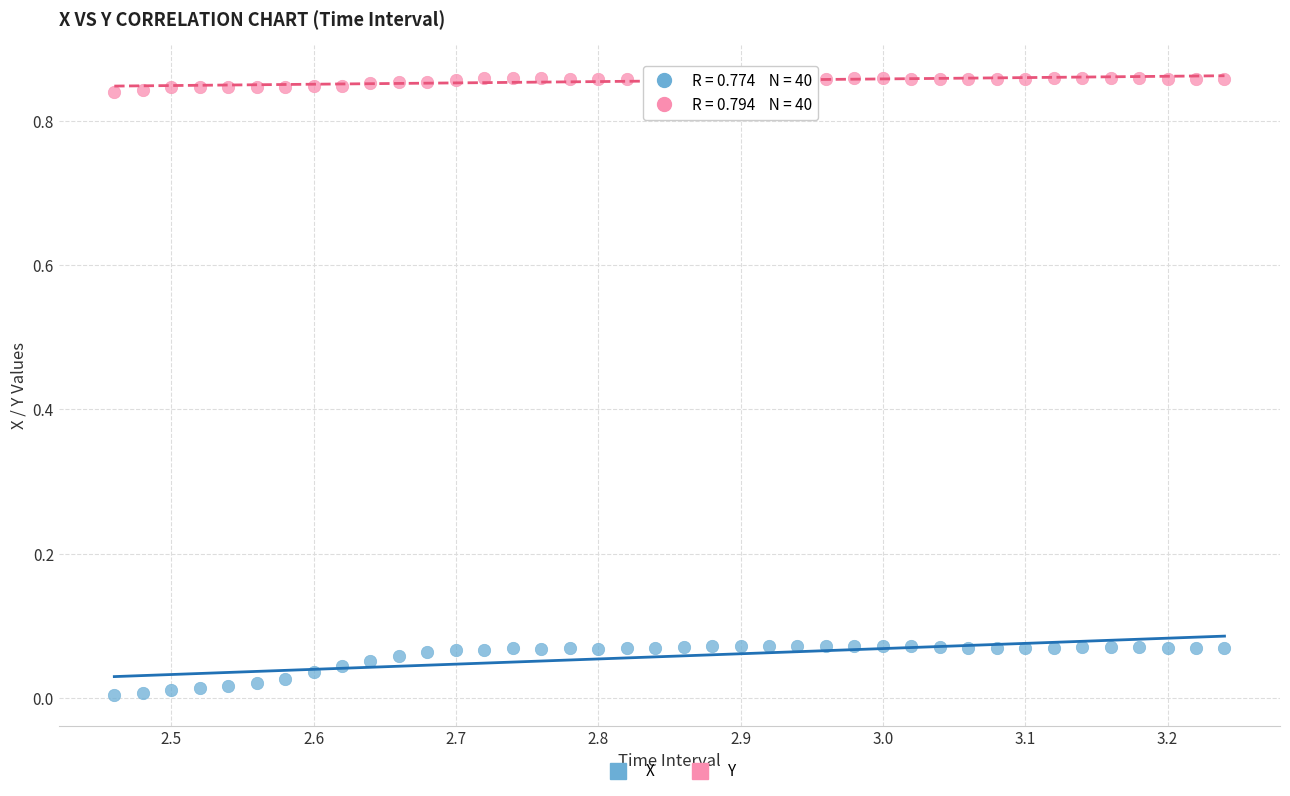

Which series contains the highest Y value?

Y